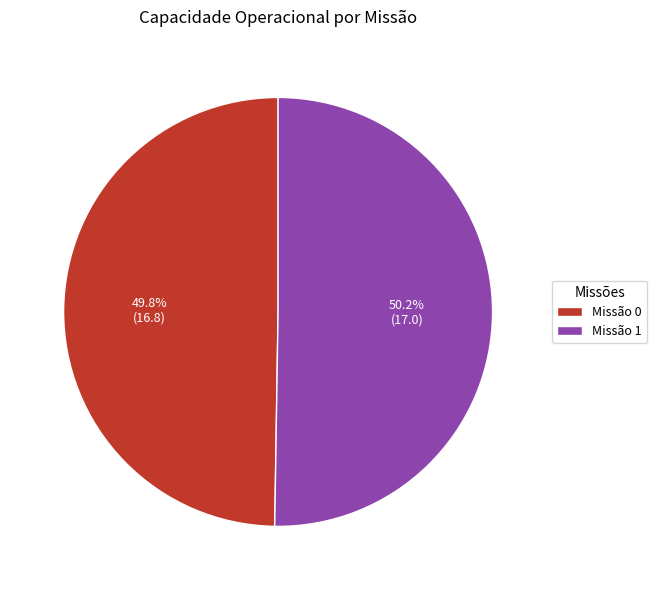

How much of the chart is everything except Missão 1?

49.8%